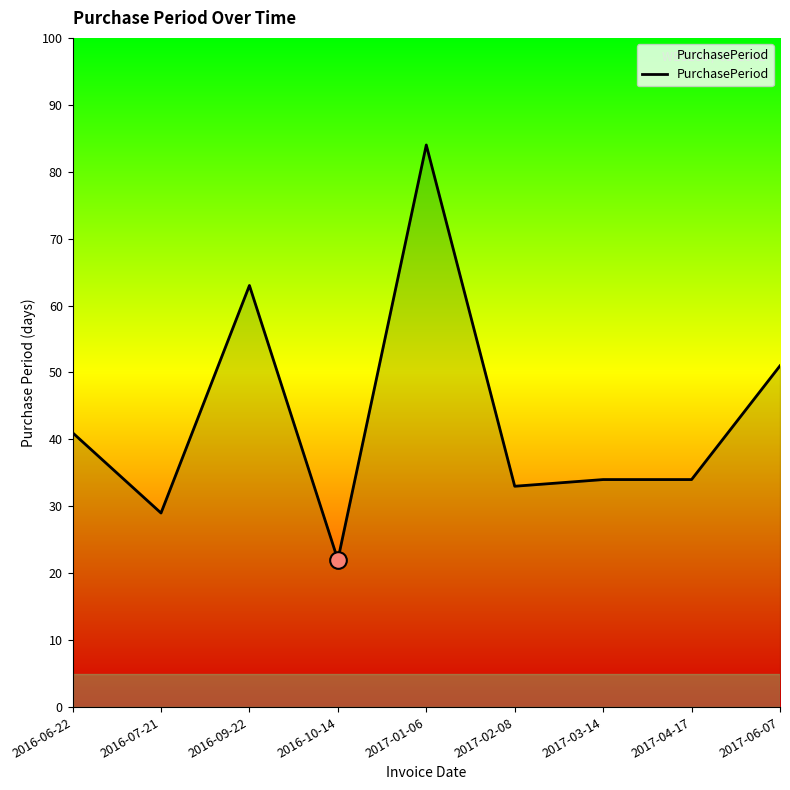

The value at 2017-06-07 is 51. True or false?

True